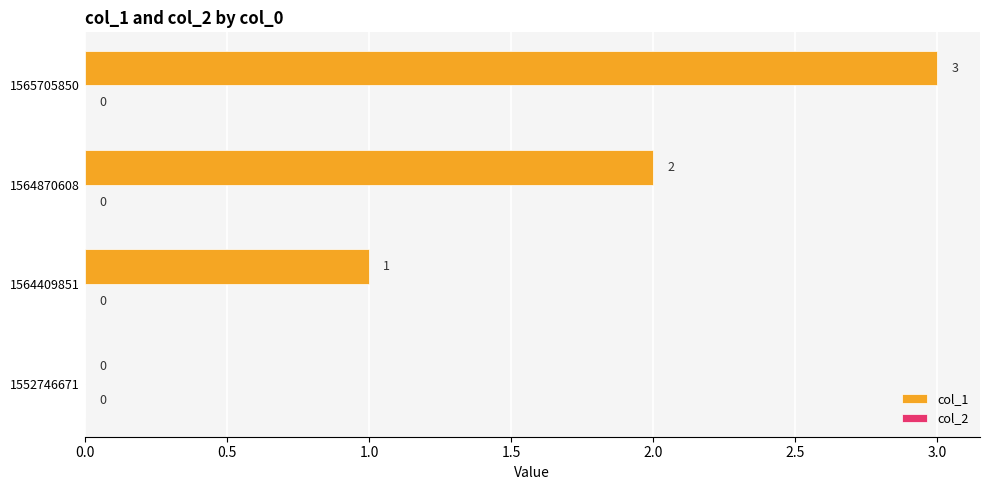

What value does the data have at 1565705850?

3